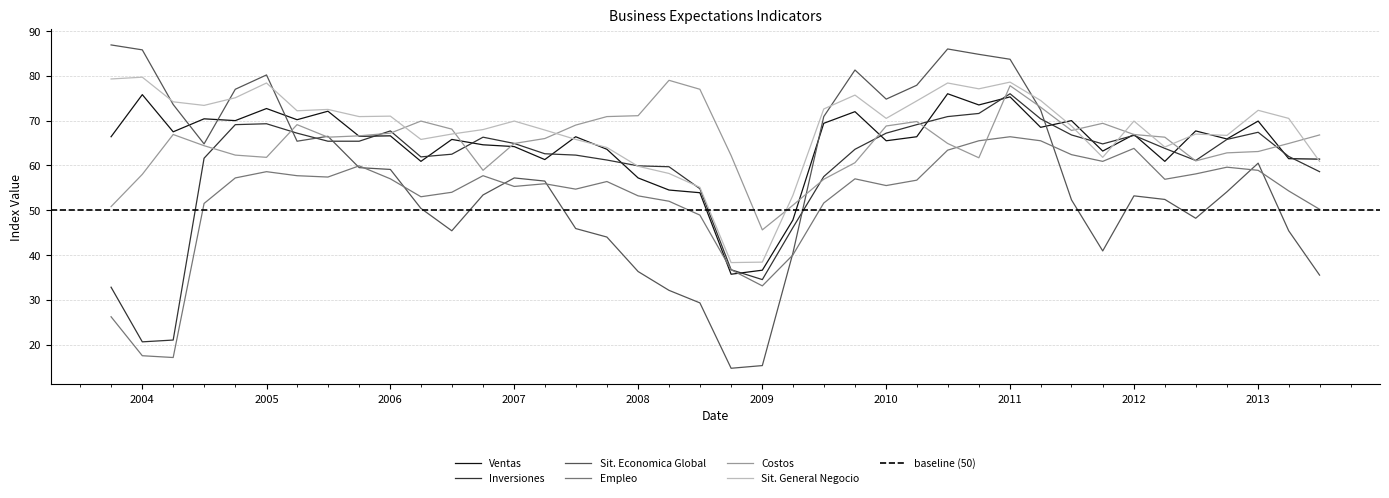

What is the difference between the maximum and second lowest values in the Expectativas - Ventas series?

39.4